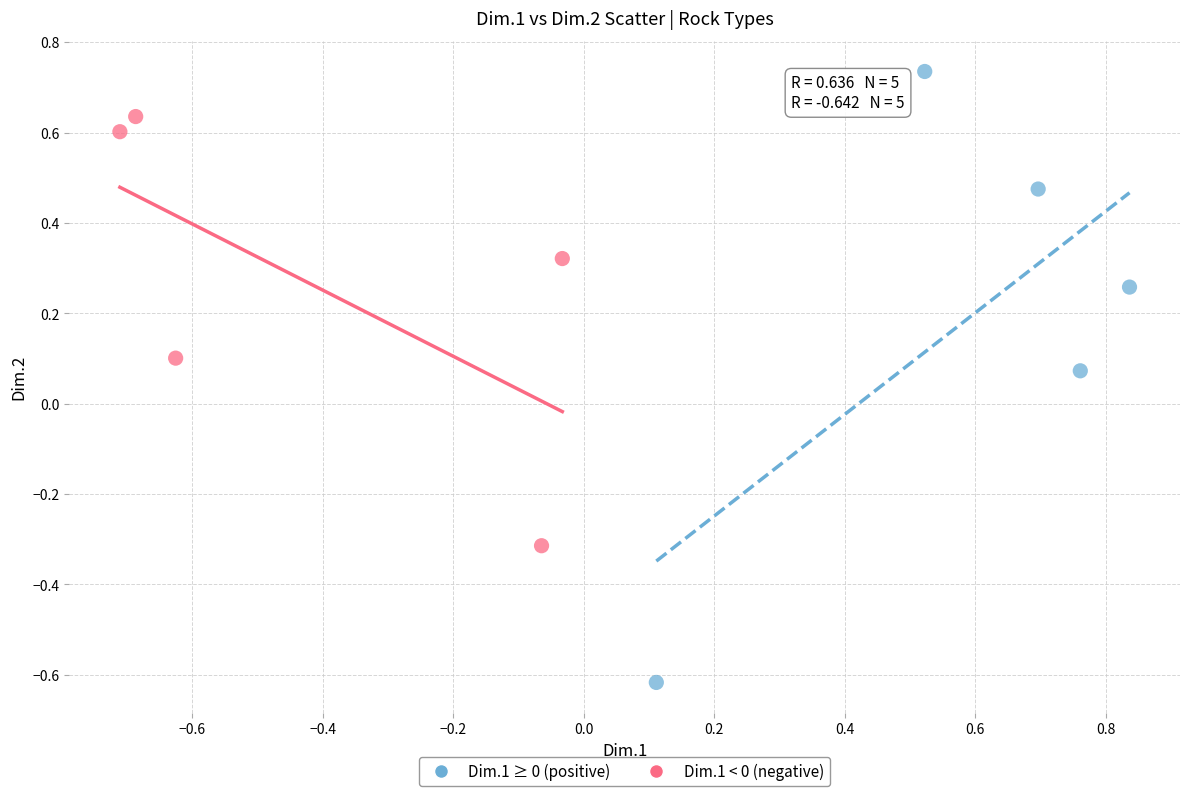

Which series has the widest spread of Y values?

Dim.1 ≥ 0 (positive)